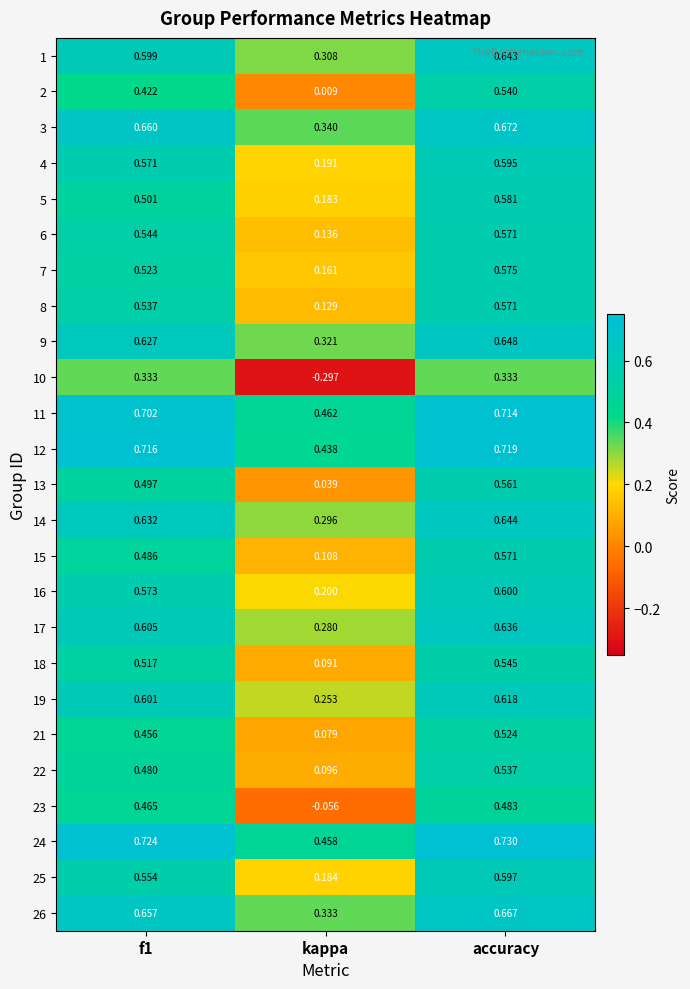

Is the value of 25 at kappa greater than the value of 17 at f1?

No